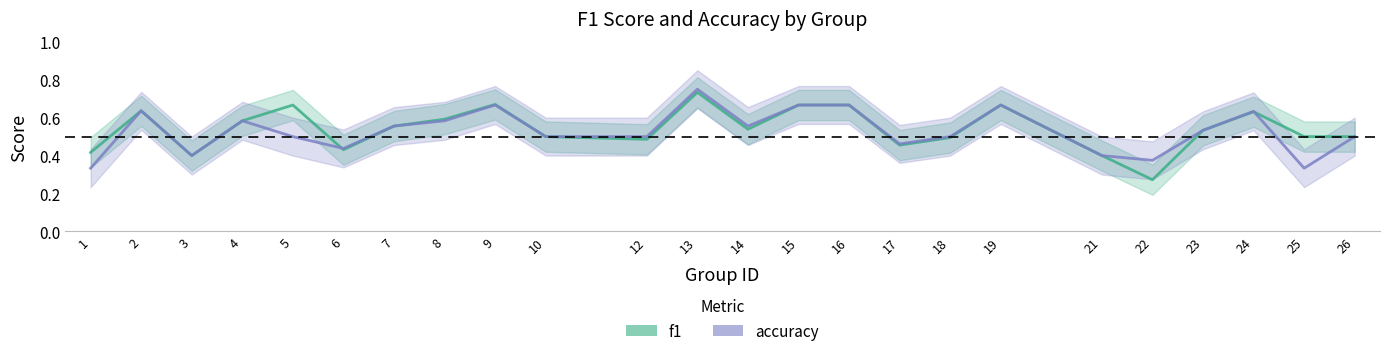

Reading right to left, what are all the values shown in this chart?

f1: 0.5	0.5	0.6	0.5	0.3	0.4	0.7	0.5	0.5	0.7	0.7	0.5	0.7	0.5	0.5	0.7	0.6	0.6	0.4	0.7	0.6	0.4	0.6	0.4
accuracy: 0.5	0.3	0.6	0.5	0.4	0.4	0.7	0.5	0.5	0.7	0.7	0.6	0.8	0.5	0.5	0.7	0.6	0.6	0.4	0.5	0.6	0.4	0.6	0.3